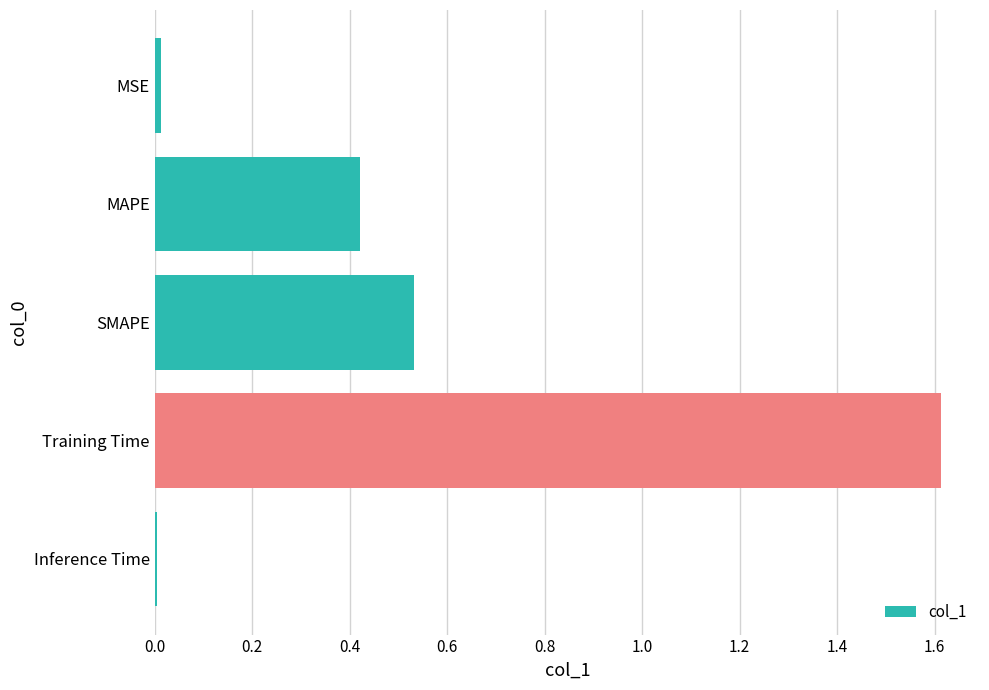

What is the greatest value displayed?

1.6